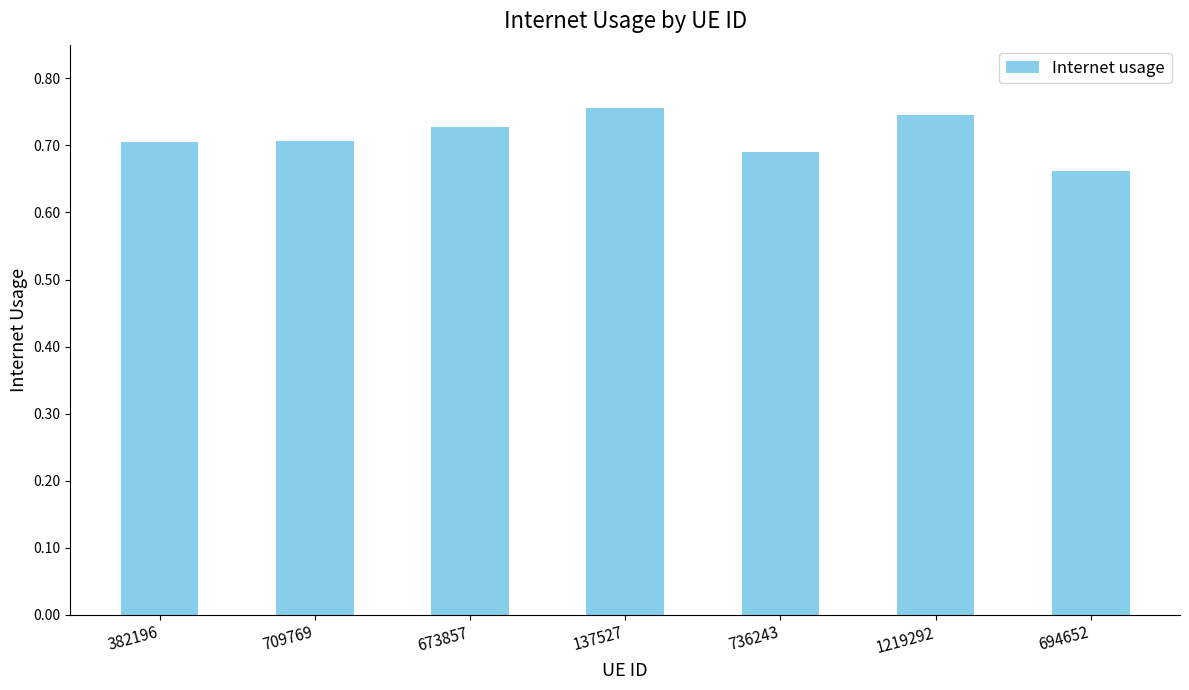

Which has a higher value, 673857 or 1219292?

1219292